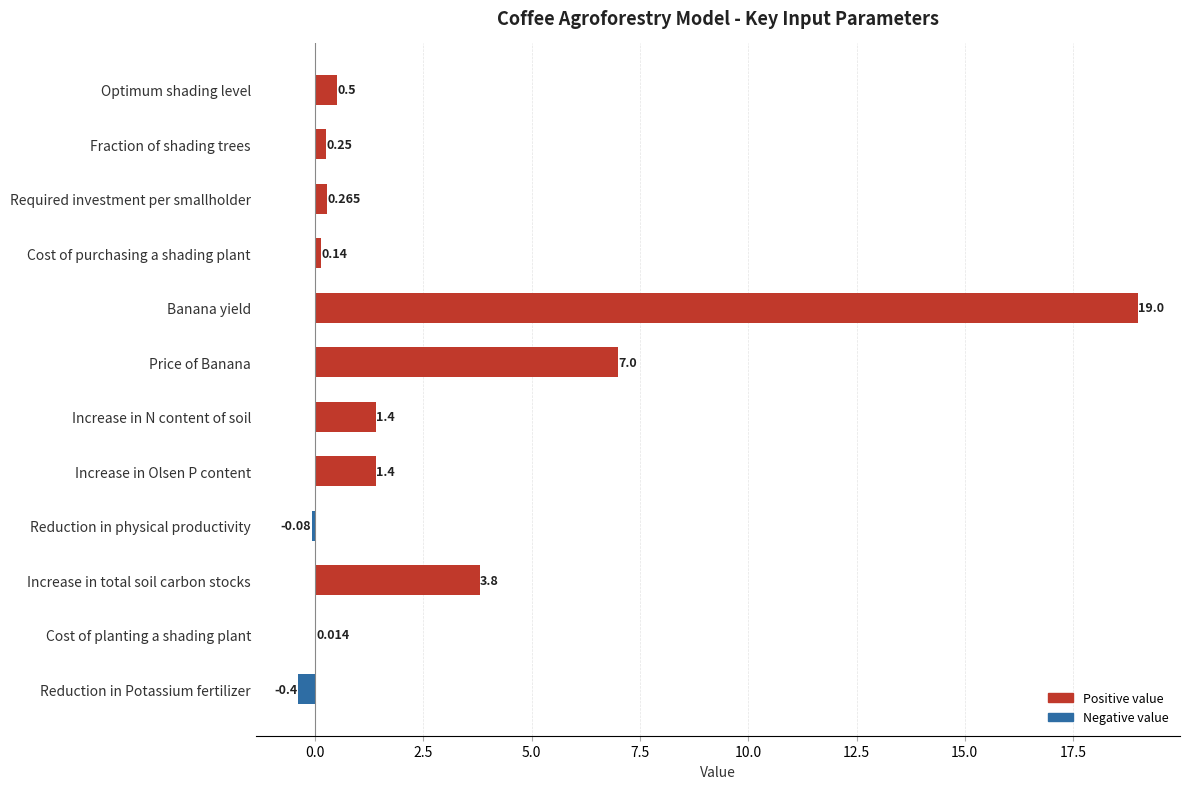

At which category does the chart reach its peak across all series?

Banana yield